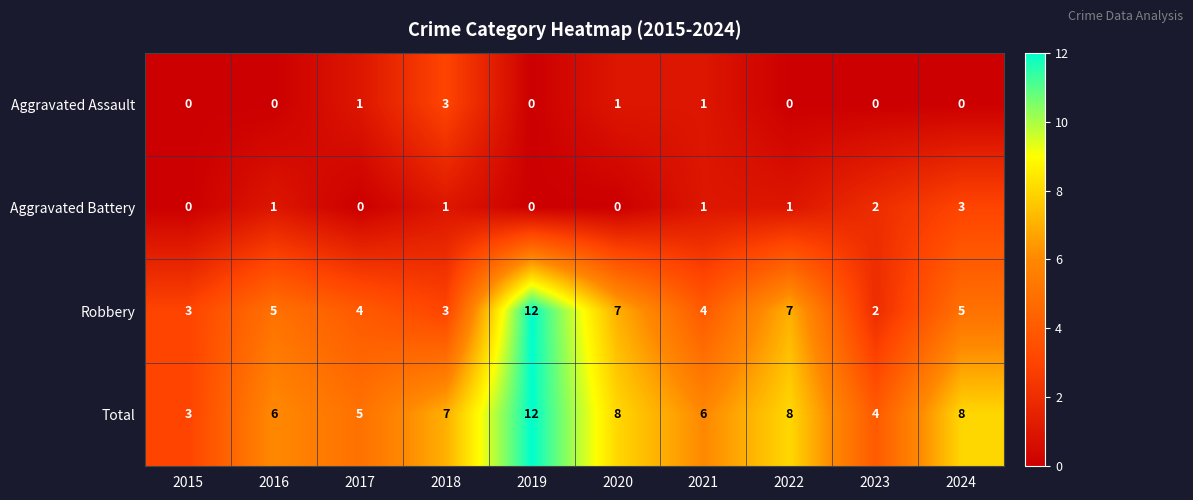

What is the maximum value for Aggravated Assault?

3